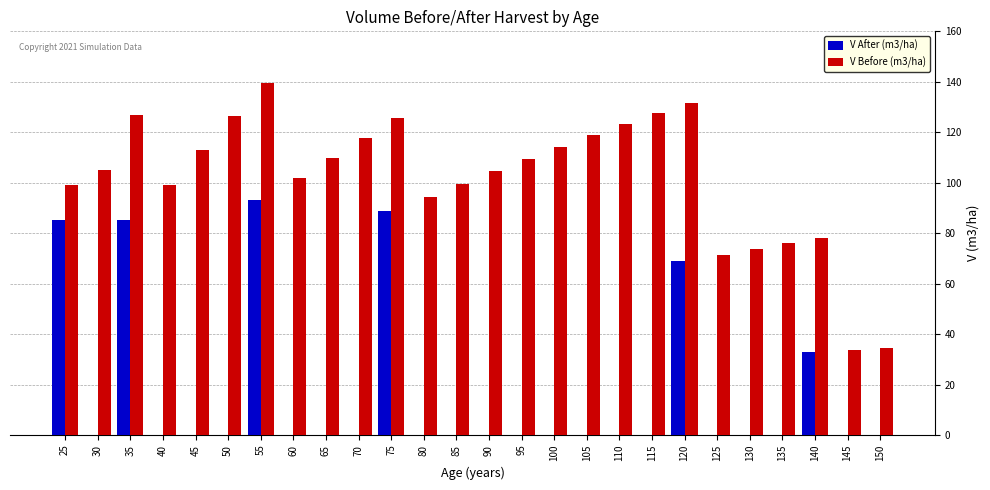

Where is V After (m3/ha) nearest to the value 46?

140